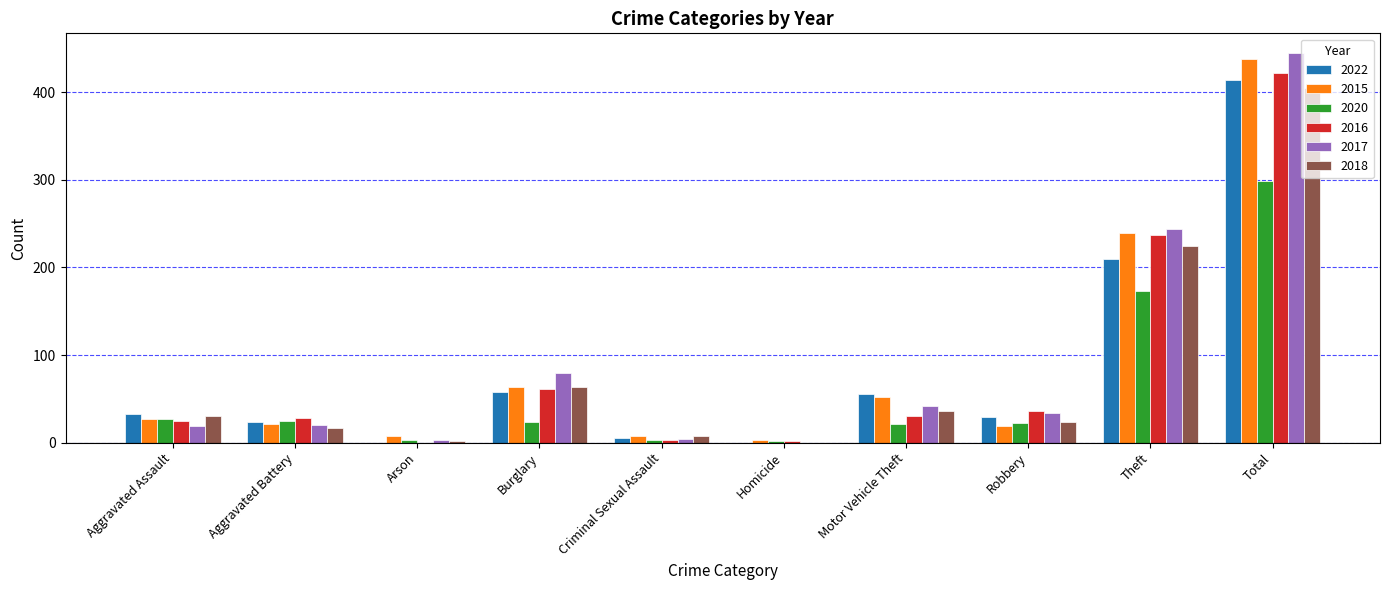

At which label is 2015 closest to 220?

Theft